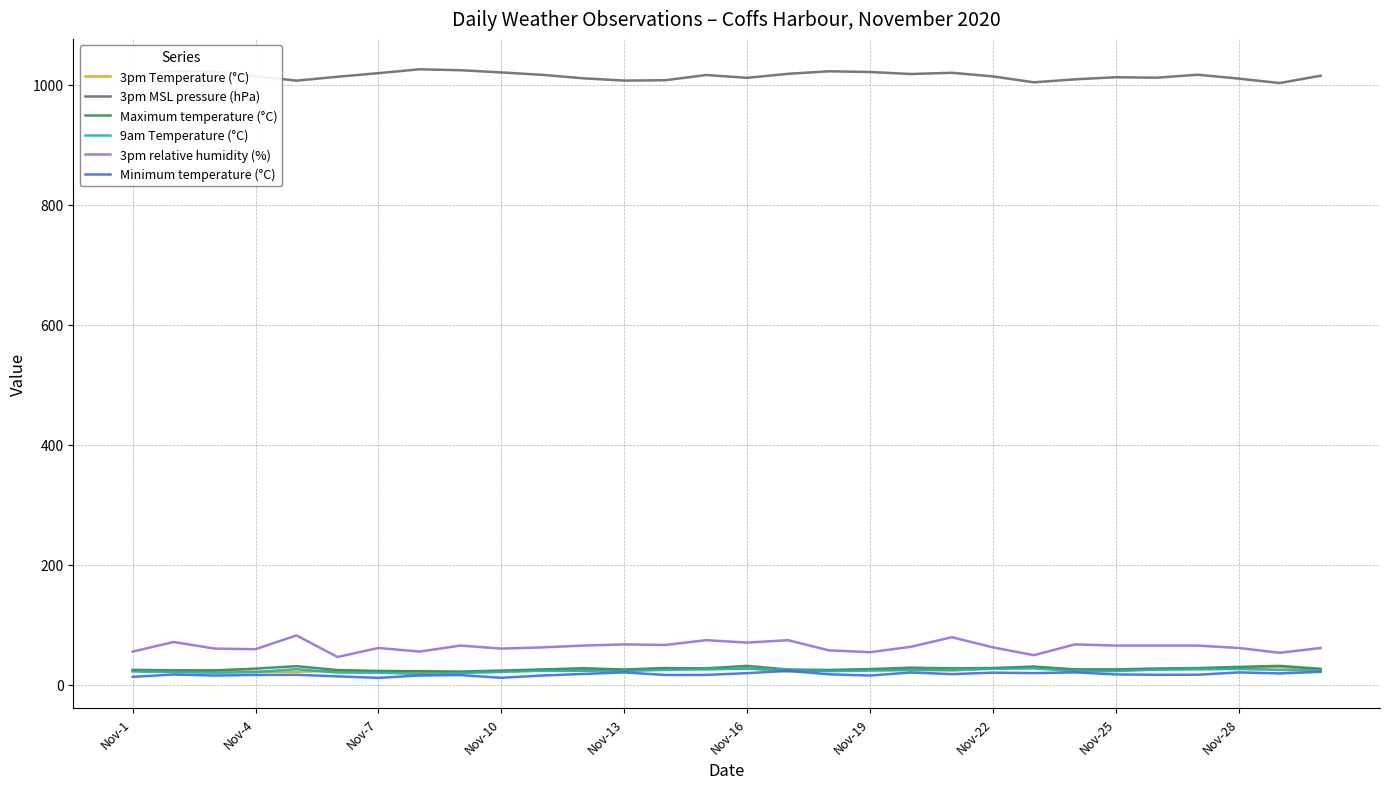

What is the highest value of the Maximum temperature (°C) series?

31.2